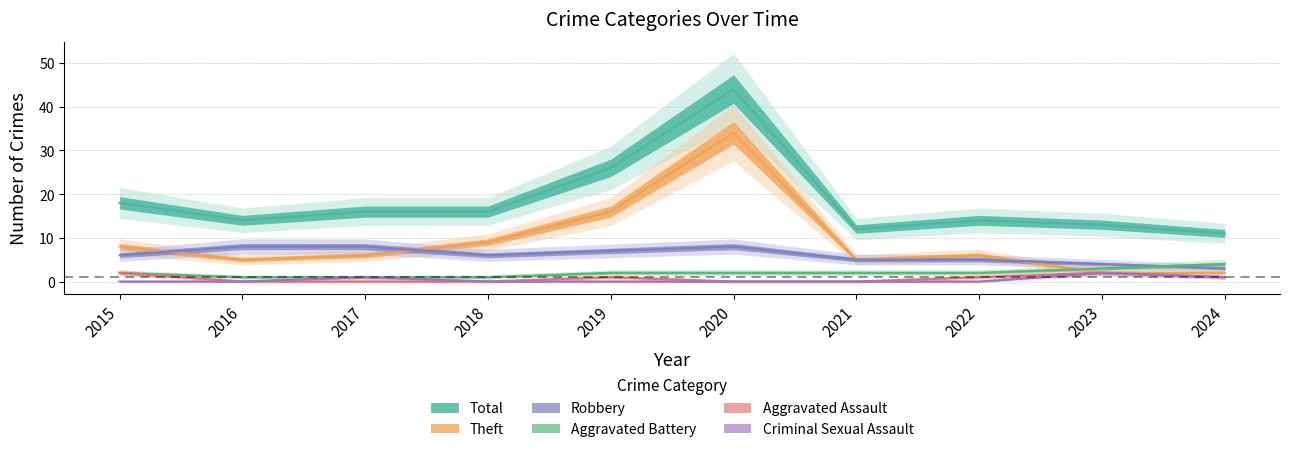

Count the Criminal Sexual Assault values in the range 0 to 1.

9